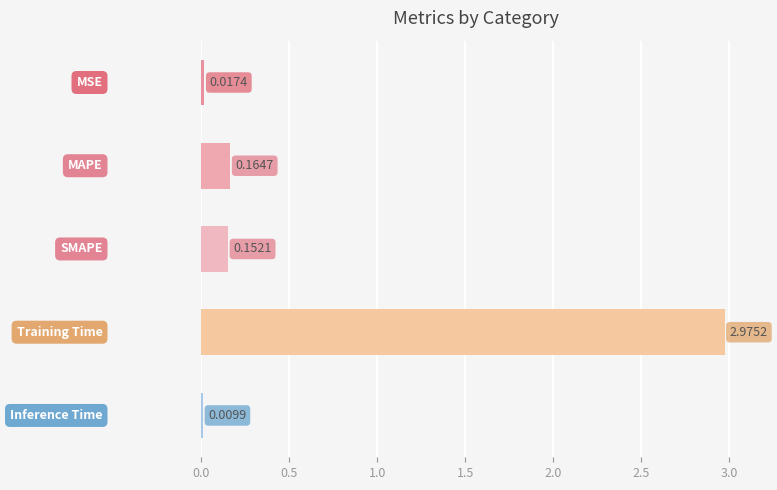

How many data points does each series have?

5